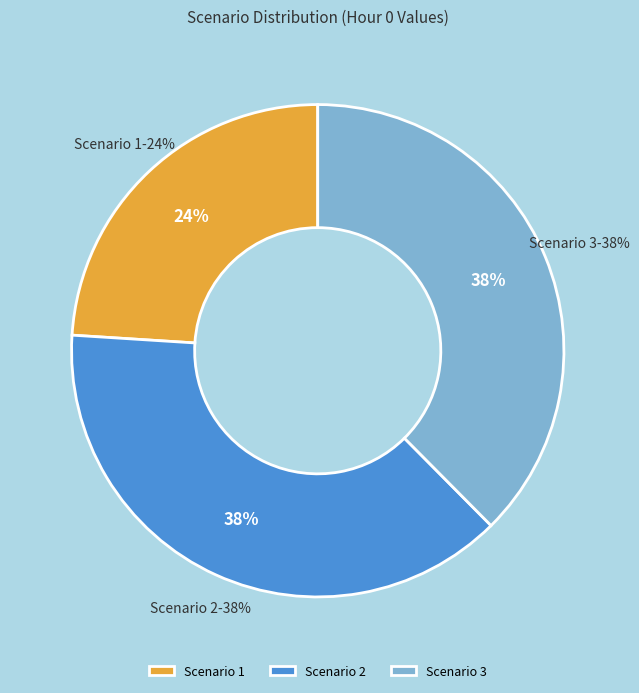

Rank the categories by value from lowest to highest.

Scenario 1, Scenario 3, Scenario 2